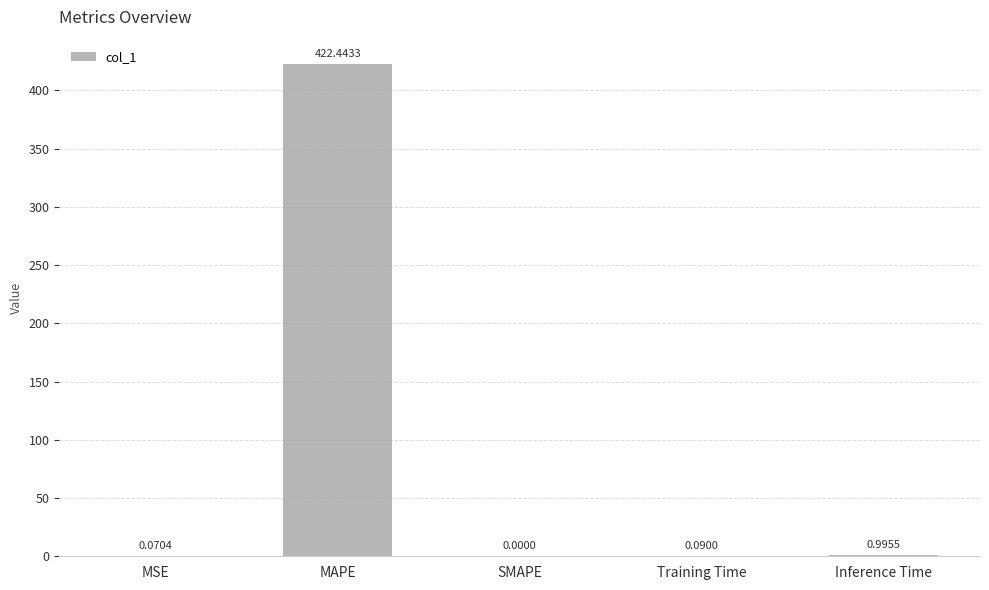

Are the bars grouped side by side (vs. stacked)?

No